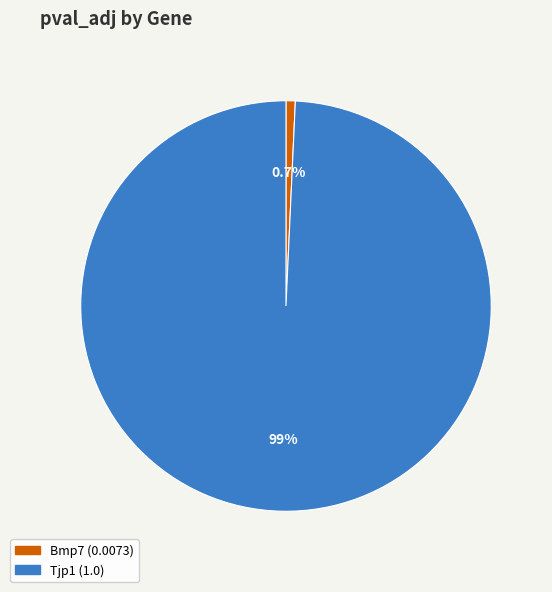

What is the smallest slice in the pie chart?

Bmp7